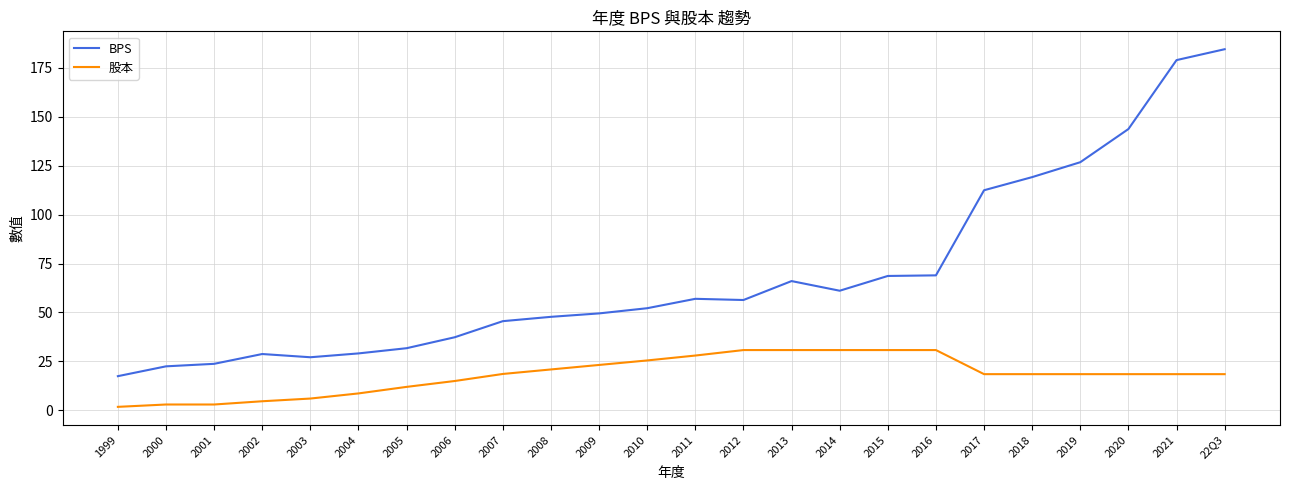

Which series changed the most between 2008 and 2017?

BPS